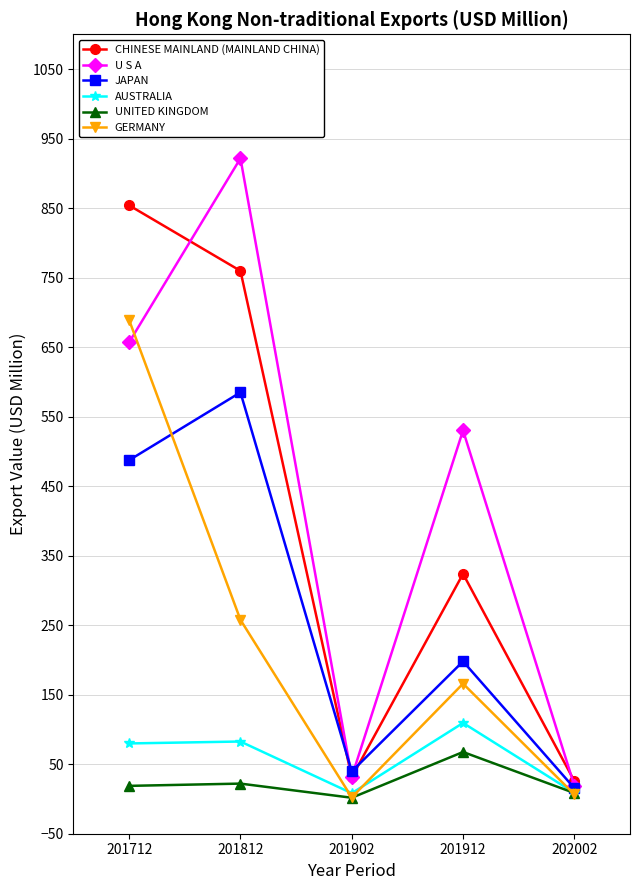

True or false: CHINESE MAINLAND (MAINLAND CHINA) and GERMANY intersect in this chart.

False